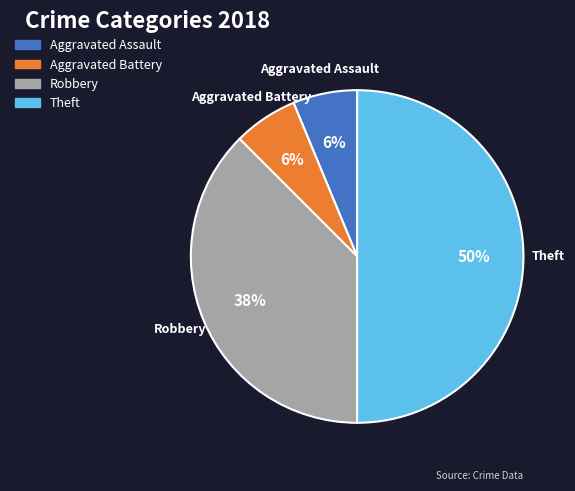

To the nearest percent, what is the average slice percentage?

25%